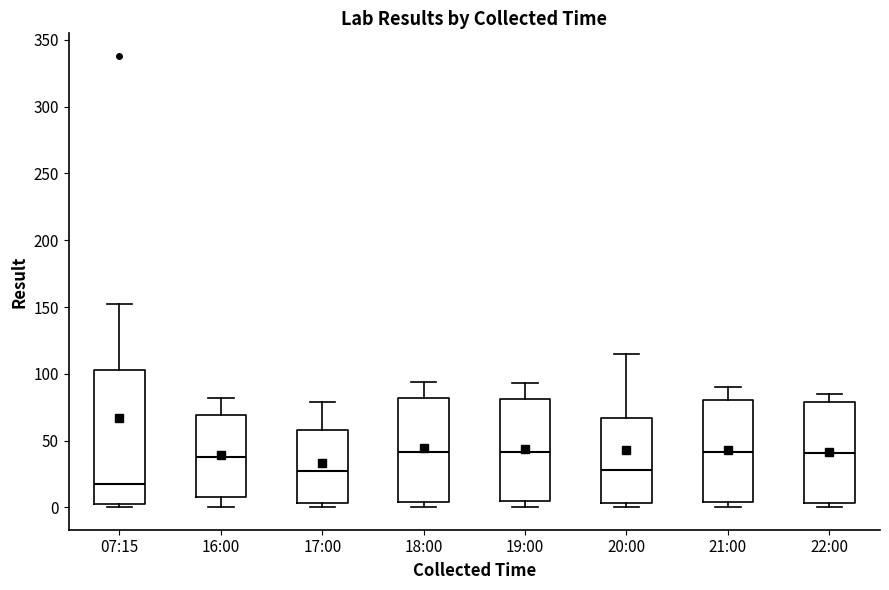

Reading left to right, transcribe this box plot: for each box, give where its median line is, the range the box spans, and where its two whiskers end, as read against the y-axis. The values are not printed on the chart, so give them approximately, as read against the axis.

07:15: median 20, box 5 to 105, whiskers 0 to 150
16:00: median 40, box 10 to 70, whiskers 0 to 80
17:00: median 30, box 5 to 60, whiskers 0 to 80
18:00: median 40, box 5 to 80, whiskers 0 to 95
19:00: median 40, box 5 to 80, whiskers 0 to 95
20:00: median 30, box 5 to 65, whiskers 0 to 115
21:00: median 40, box 5 to 80, whiskers 0 to 90
22:00: median 40, box 5 to 80, whiskers 0 to 85